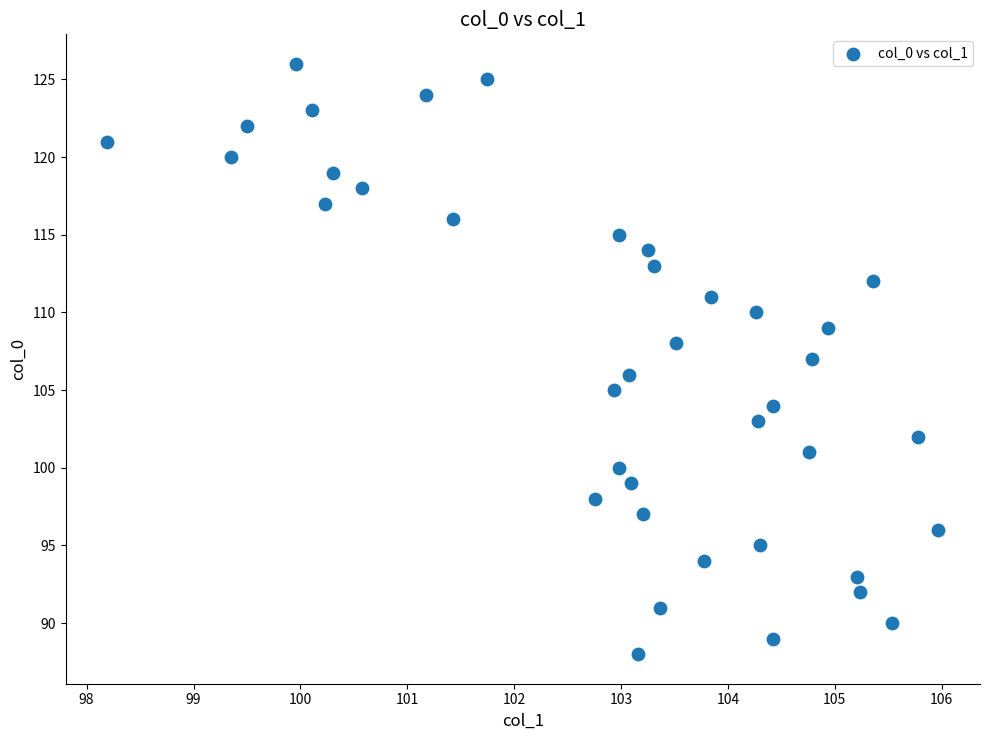

What is the range of Y values (max minus min)?

38